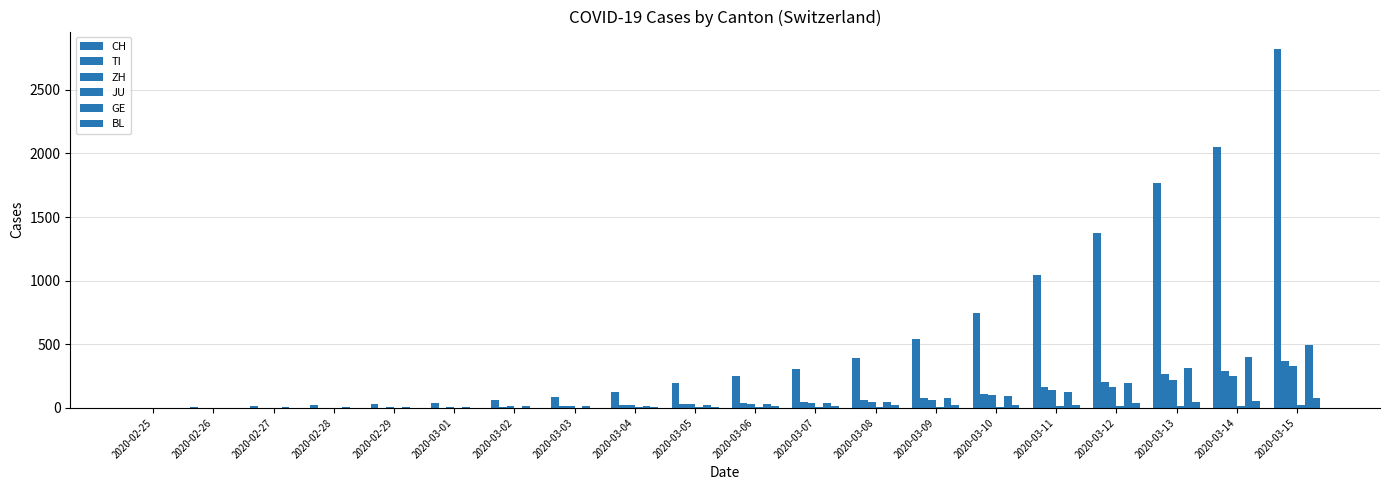

What is the label of the 5th bar from the right?

2020-03-11